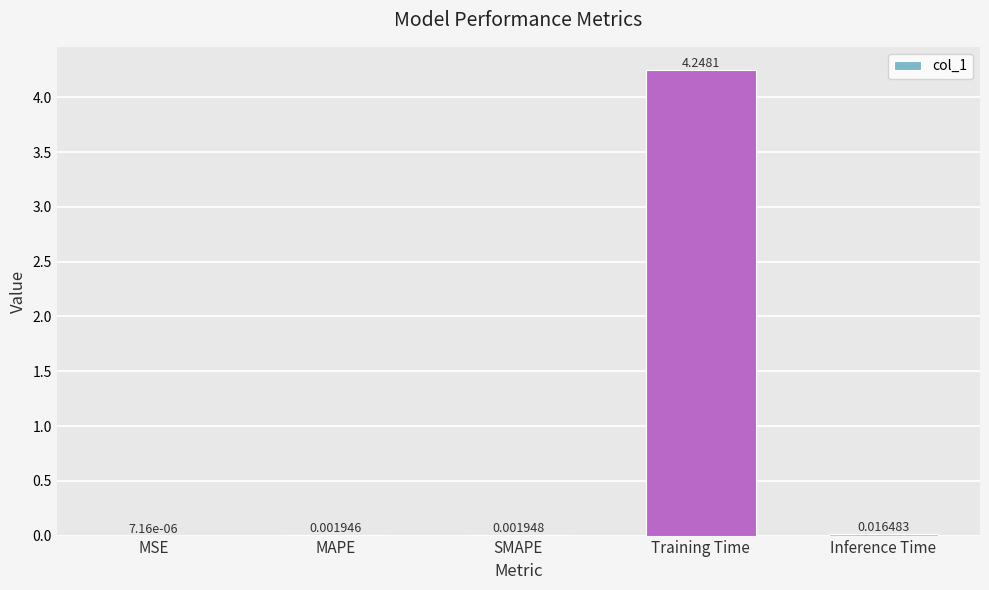

Which label corresponds to the largest value in the chart?

Training Time